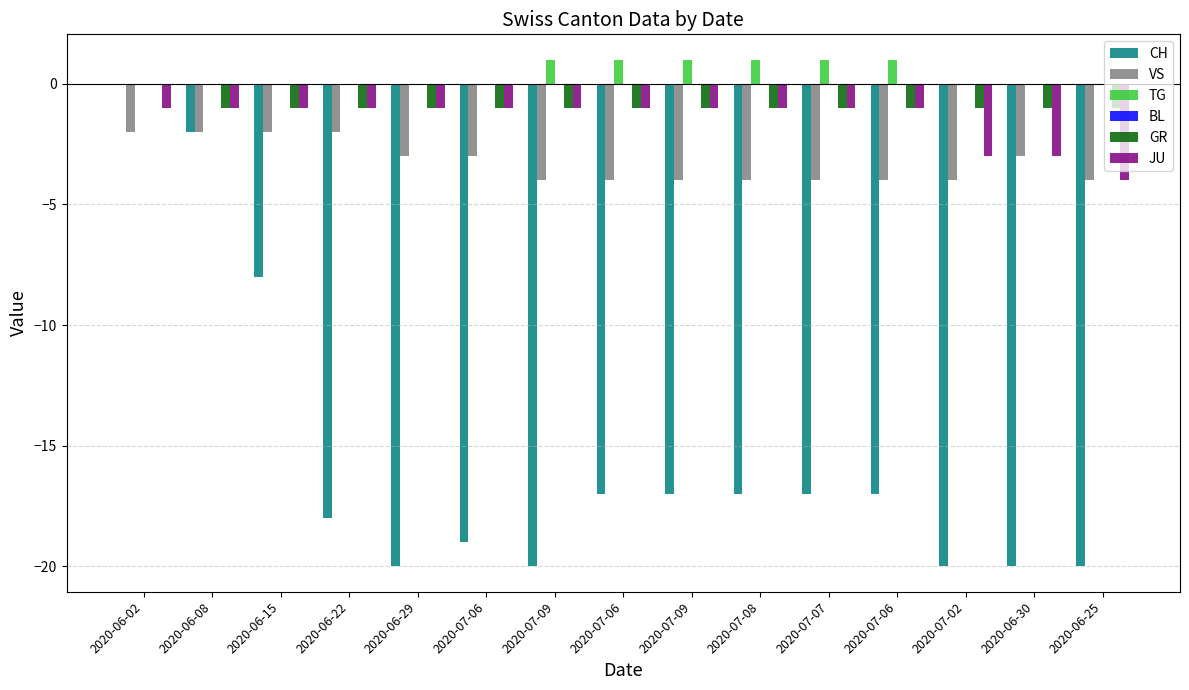

How many groups of bars are there?

15